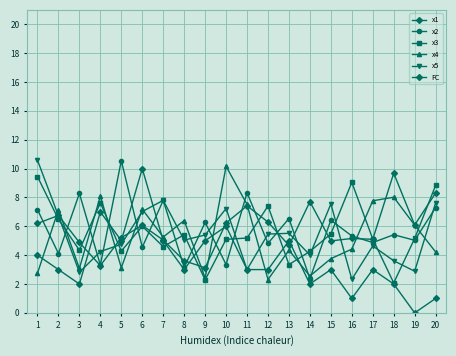

How many categories are shown in the chart?

20